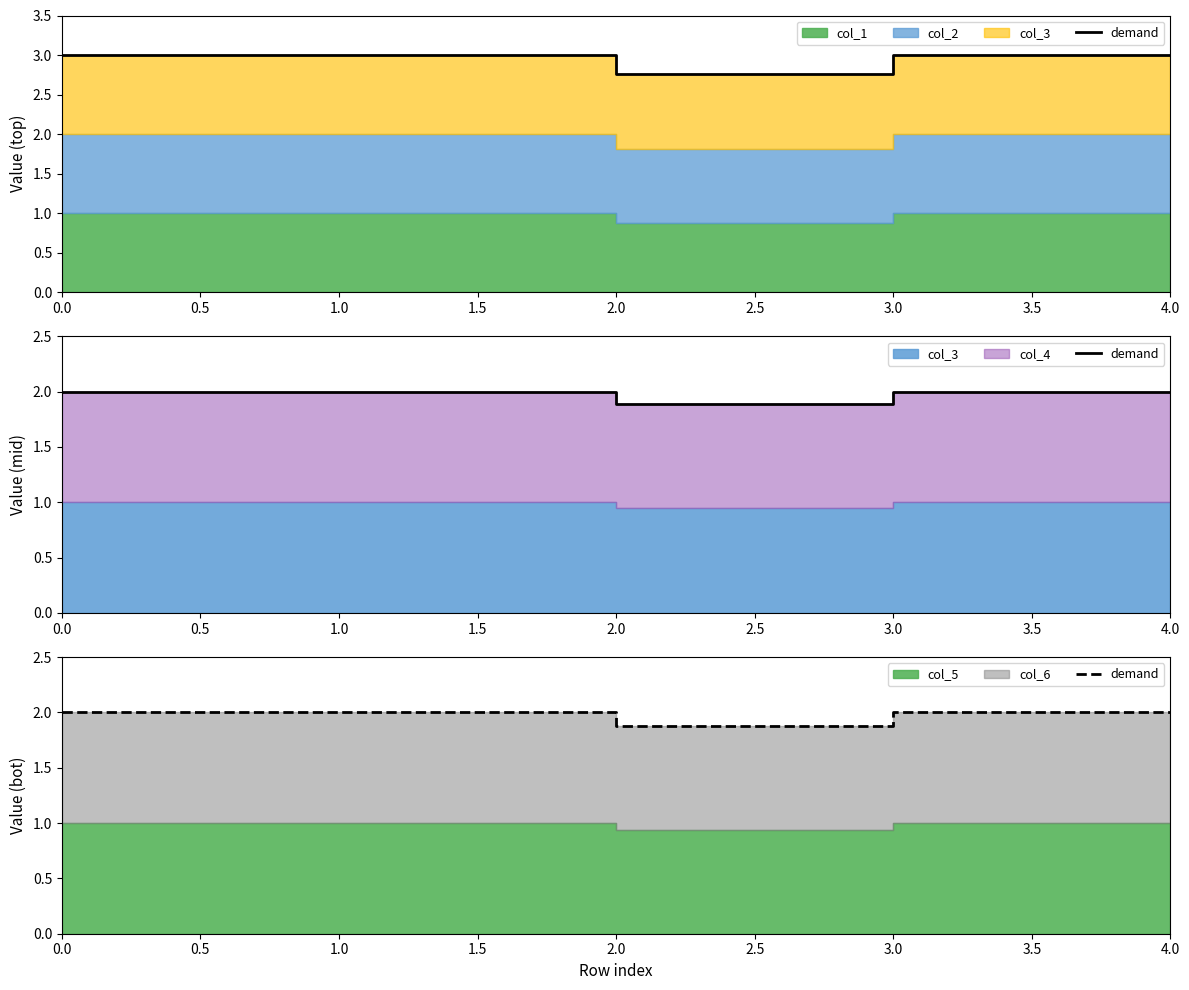

What position from the left is 1.0?

3